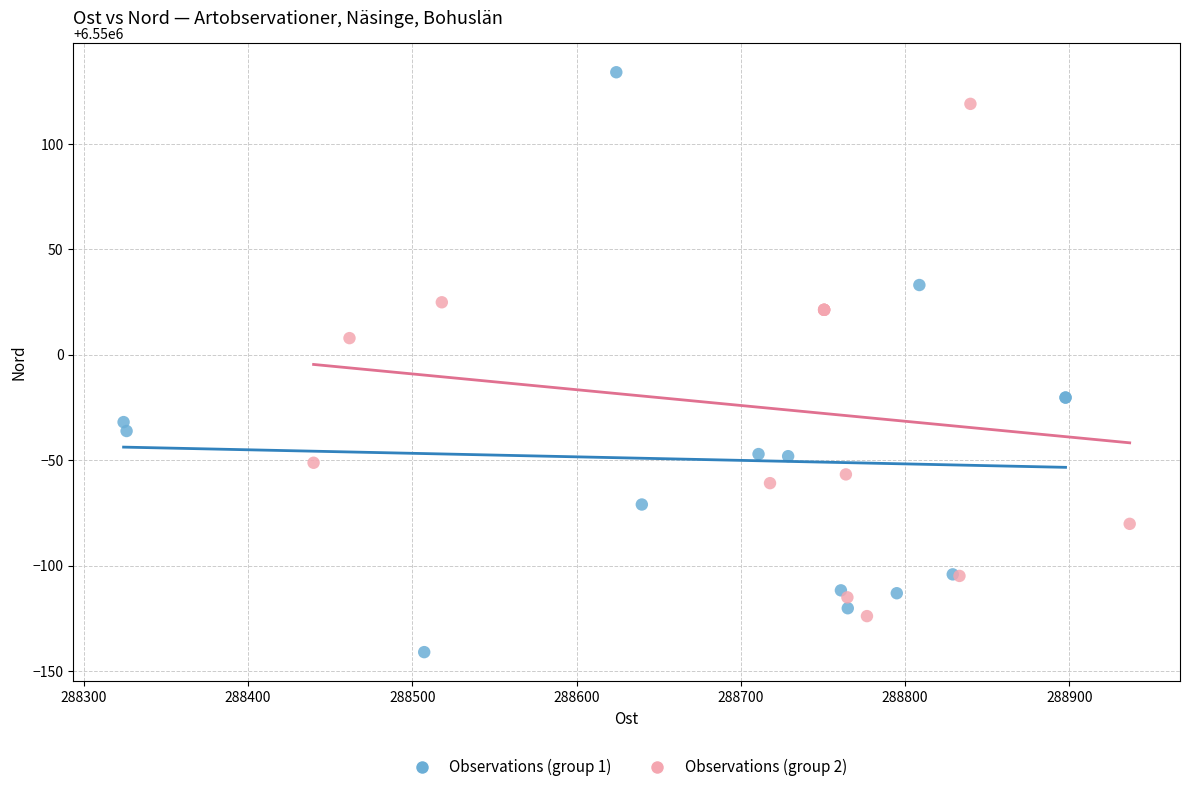

Which series contains the highest Y value?

Observations (group 1)